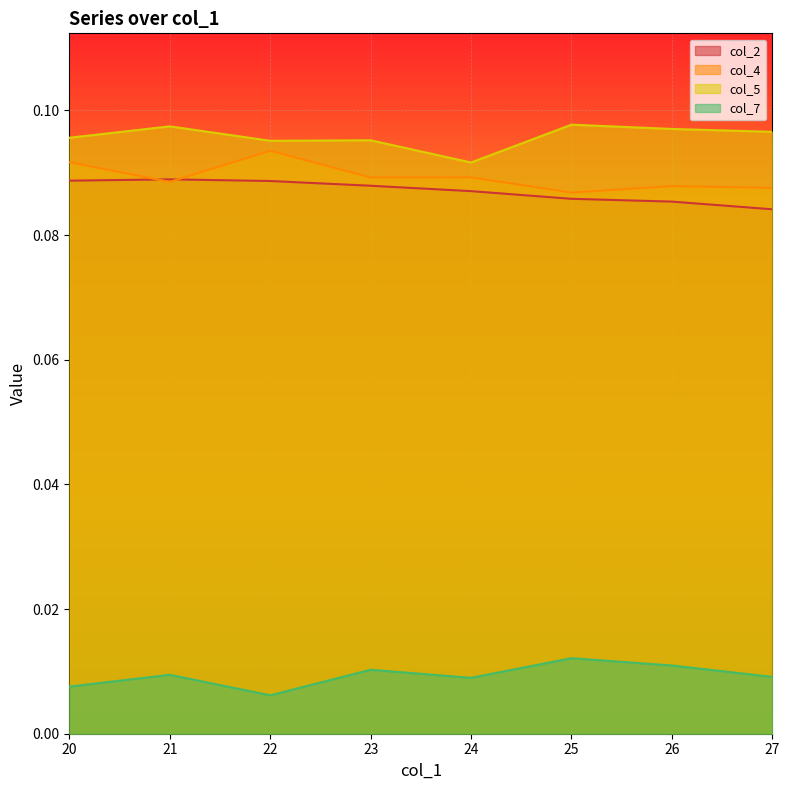

At 25, list the series in order from smallest to largest.

col_7, col_2, col_4, col_5